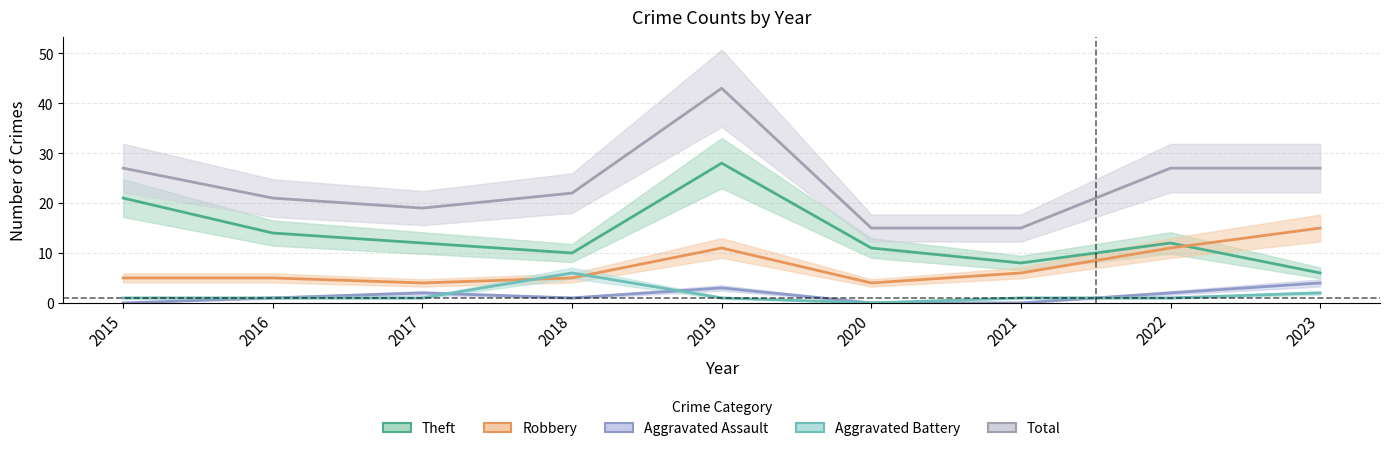

Count the number of categories in the chart.

9